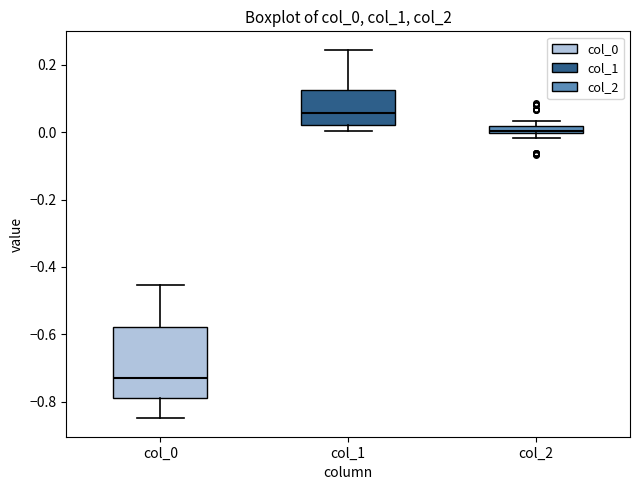

Which box is the tallest, from its lower edge to its upper edge?

col_0